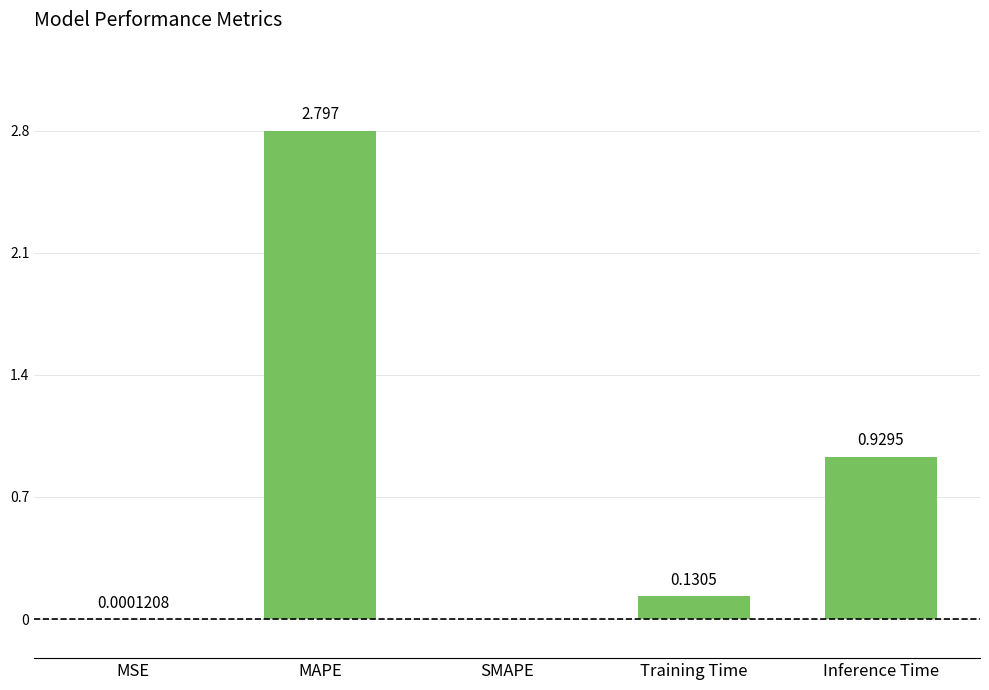

Which has a higher value, MAPE or MSE?

MAPE